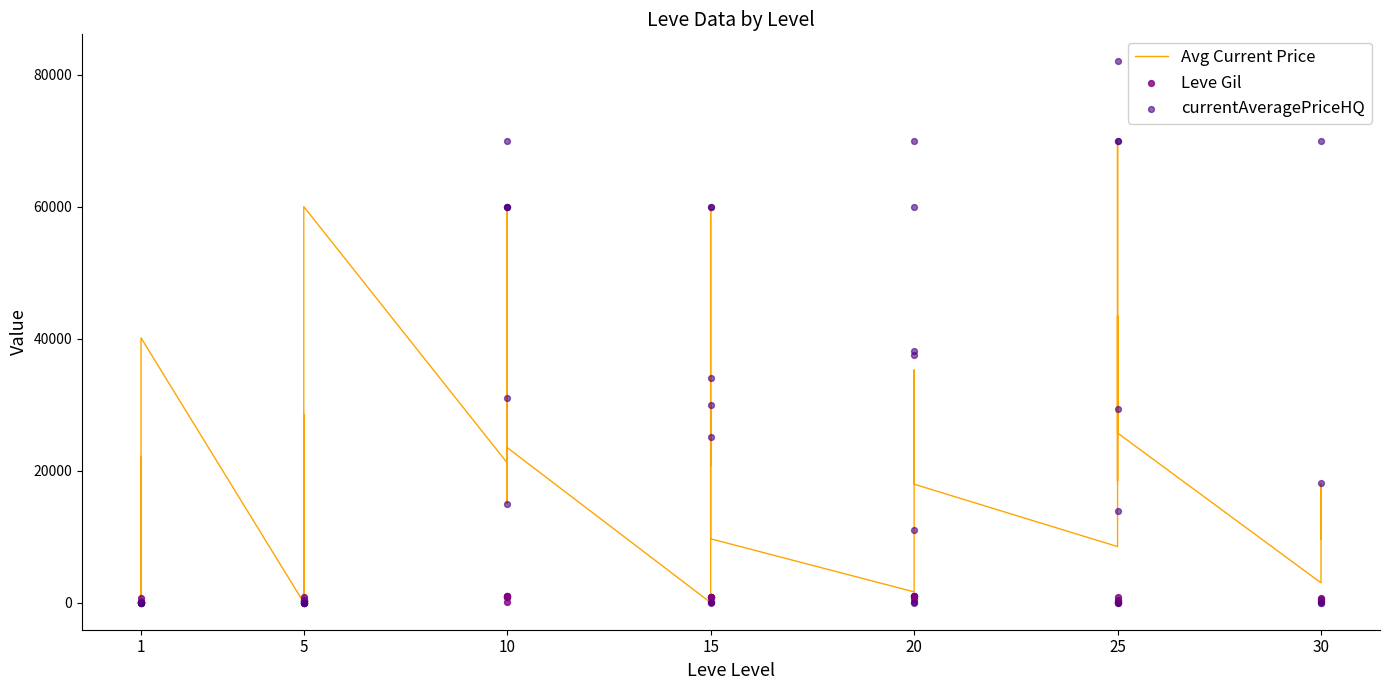

At how many categories does at least one series exceed 41285?

14